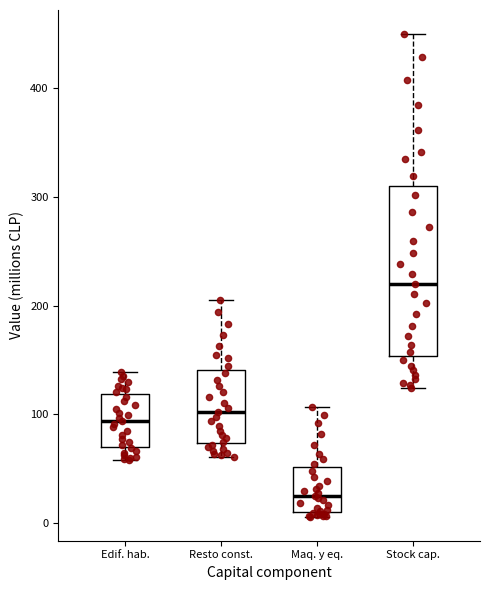

Reading left to right, transcribe this box plot: for each box, give where its median line is, the range the box spans, and where its two whiskers end, as read against the y-axis. The values are not printed on the chart, so give them approximately, as read against the axis.

Edif. hab.: median 90, box 70 to 120, whiskers 60 to 140
Resto const.: median 100, box 70 to 140, whiskers 60 to 200
Maq. y eq.: median 30, box 10 to 50, whiskers 10 (just below the box's lower edge) to 110
Stock cap.: median 220, box 150 to 310, whiskers 120 to 450